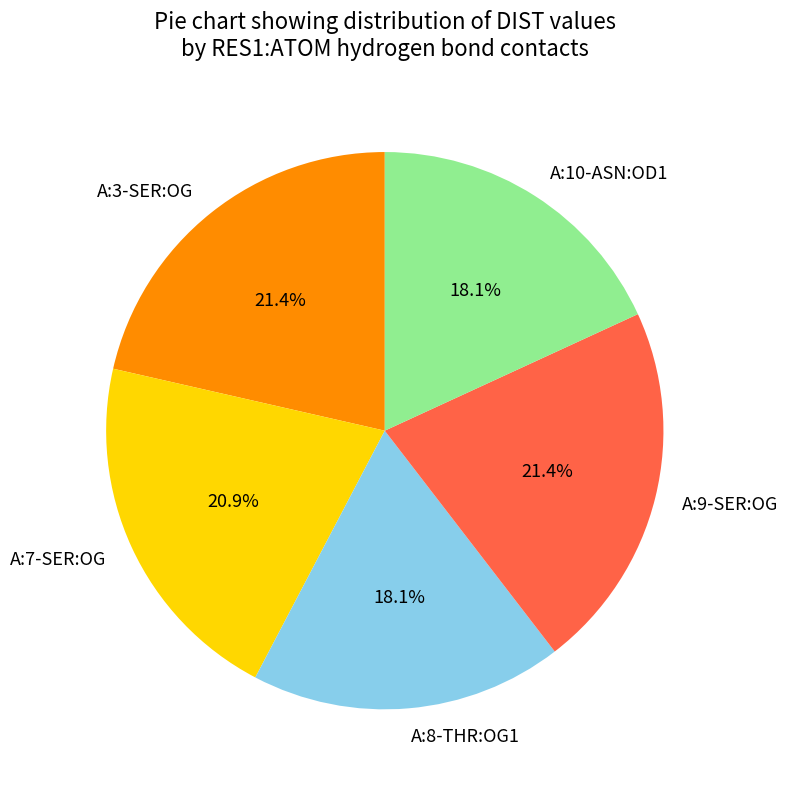

Does A:8-THR:OG1 represent more than half of the total?

No